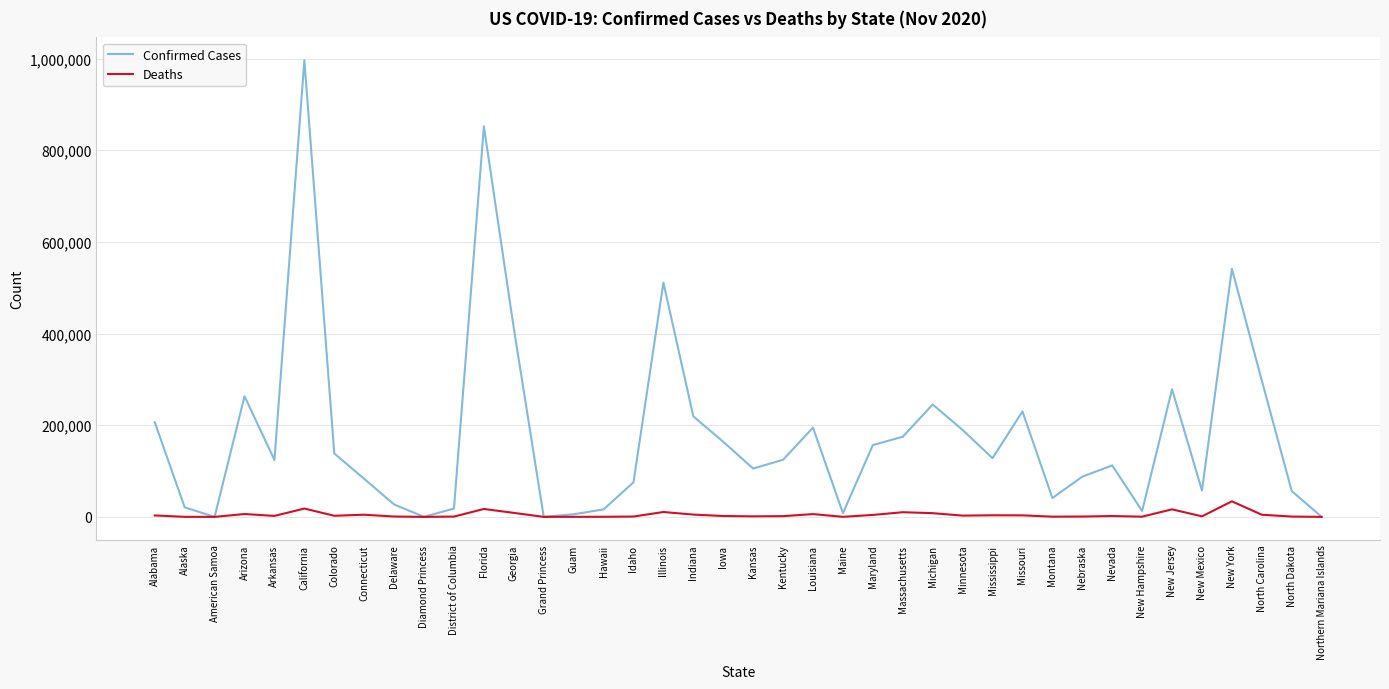

Which series has the largest range (max minus min)?

Confirmed Cases